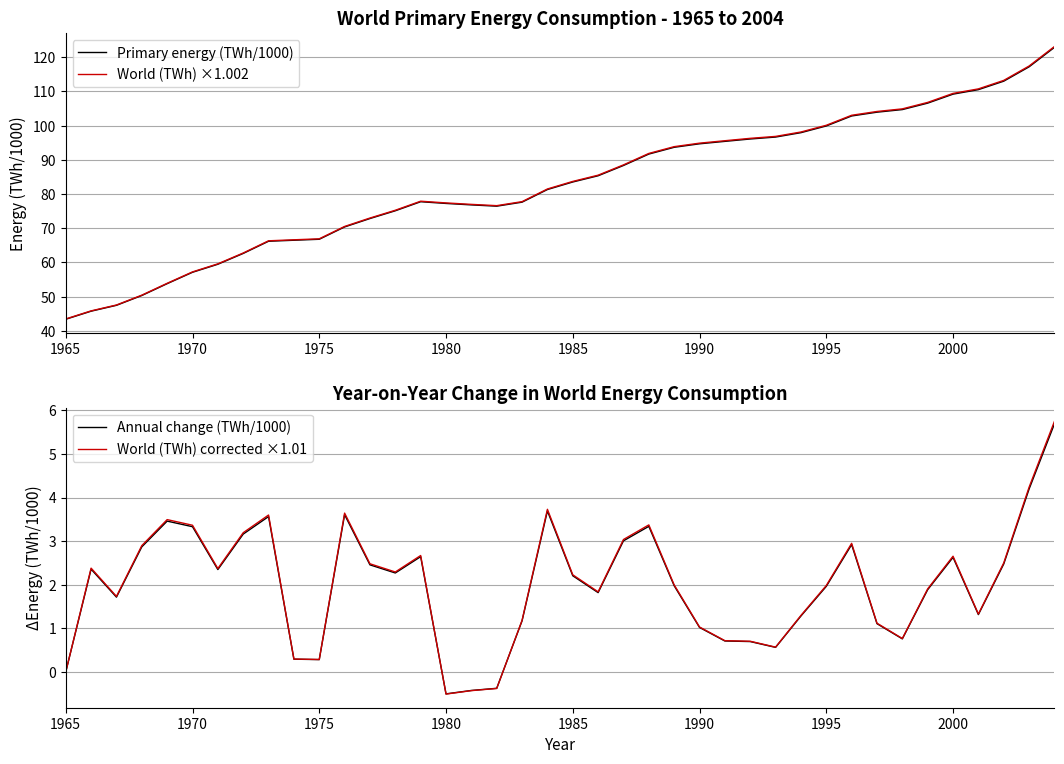

The value of Primary energy (TWh/1000) at 2000 is 109.2. True or false?

True